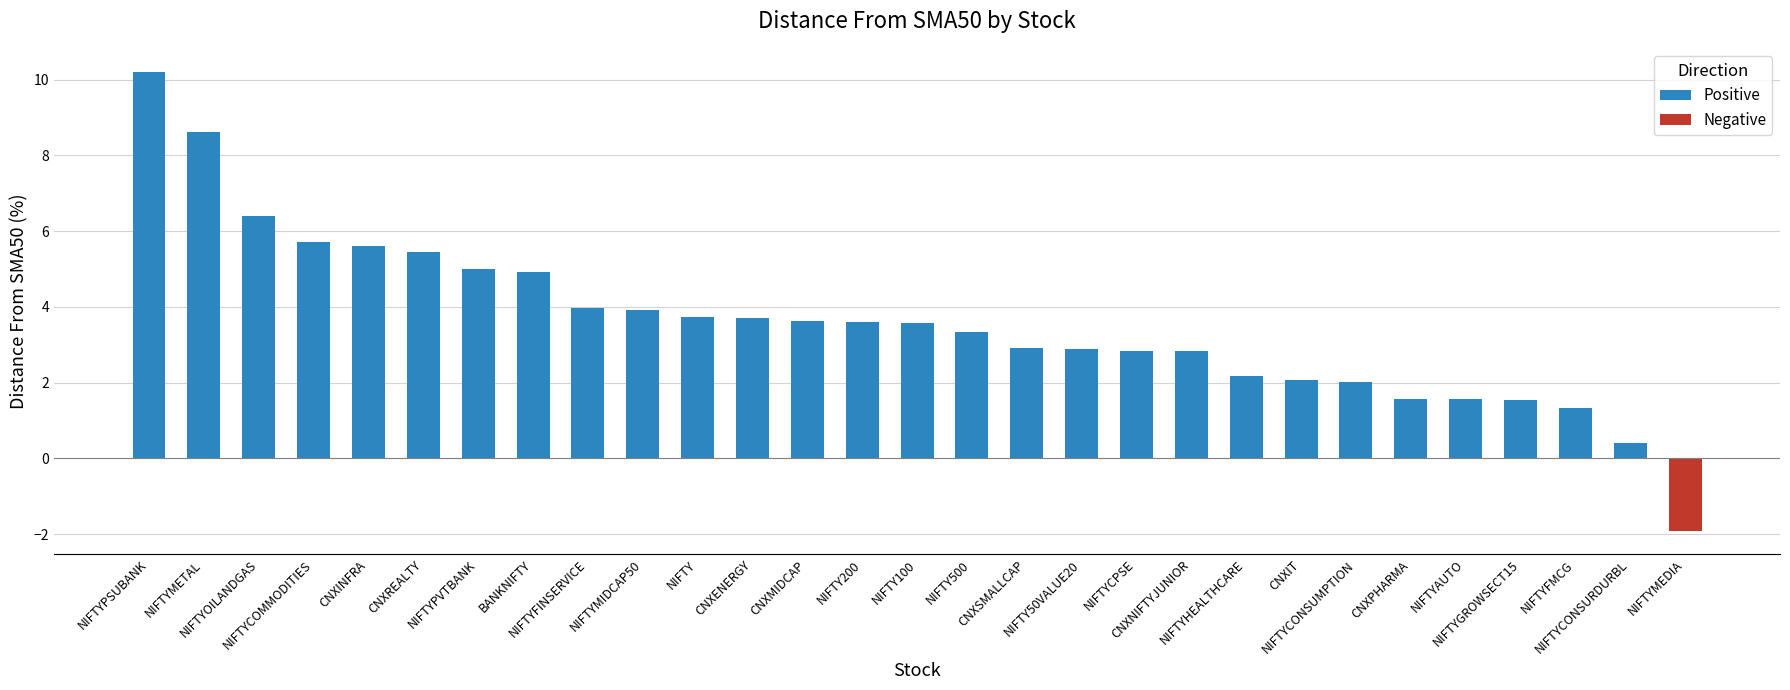

What is the difference between the values at NIFTYFINSERVICE and NIFTYCONSURDURBL?

3.6